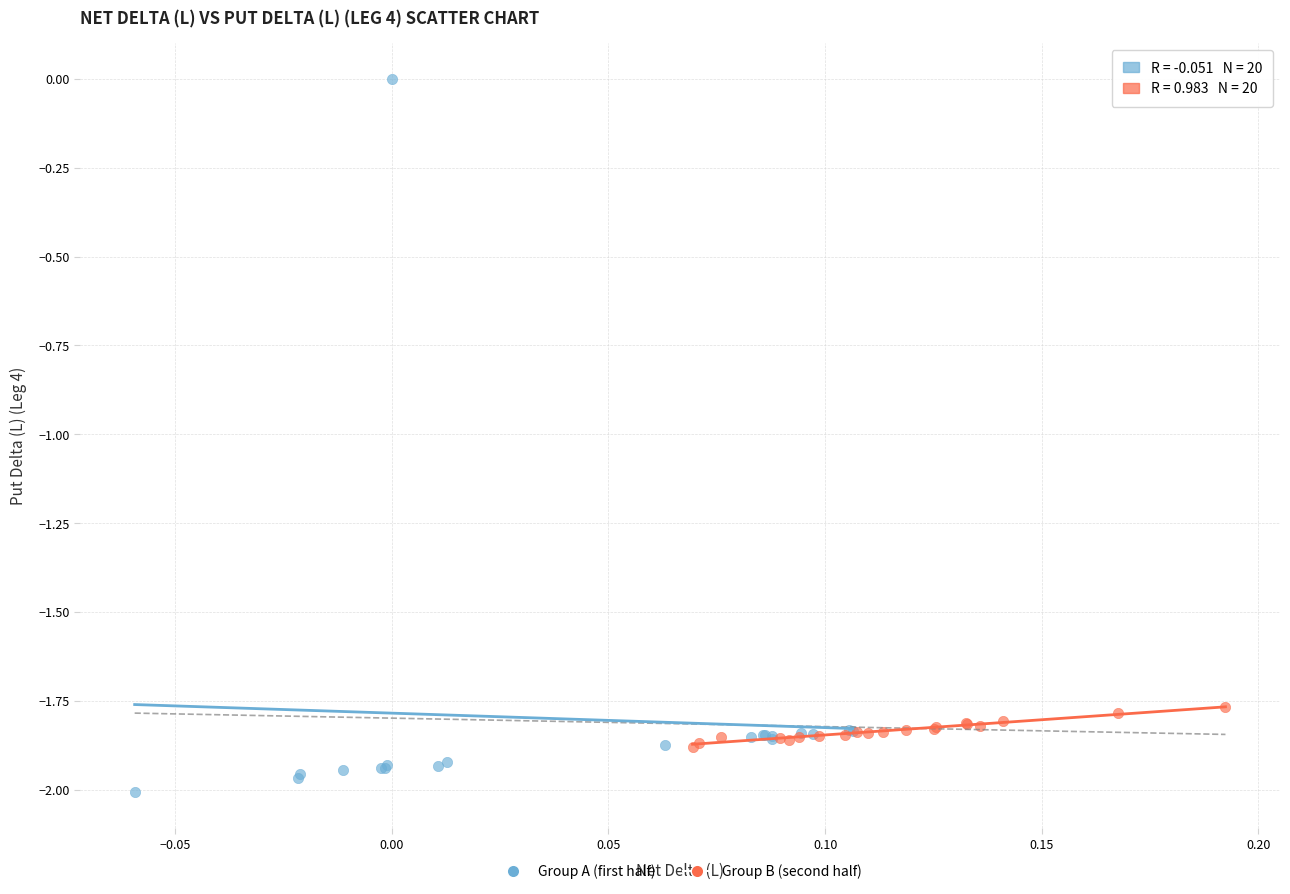

Which series has the widest spread of Y values?

Group A (first half)